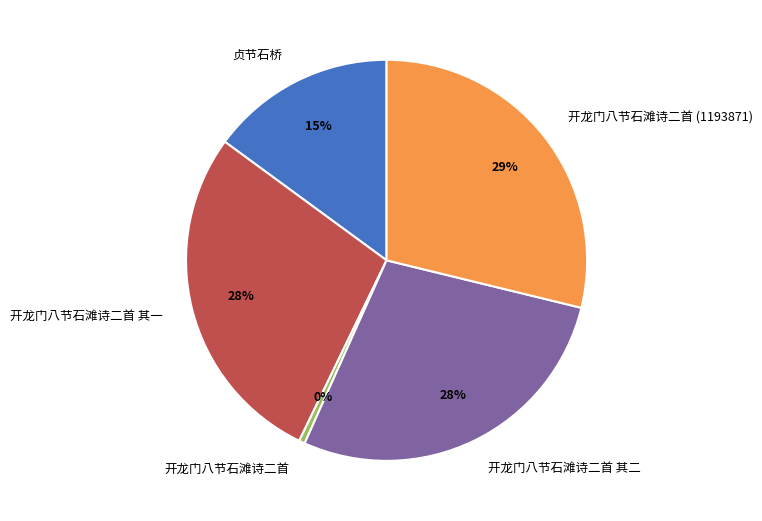

Do 开龙门八节石滩诗二首 其二 and 开龙门八节石滩诗二首 其一 together represent more than half of the pie?

Yes